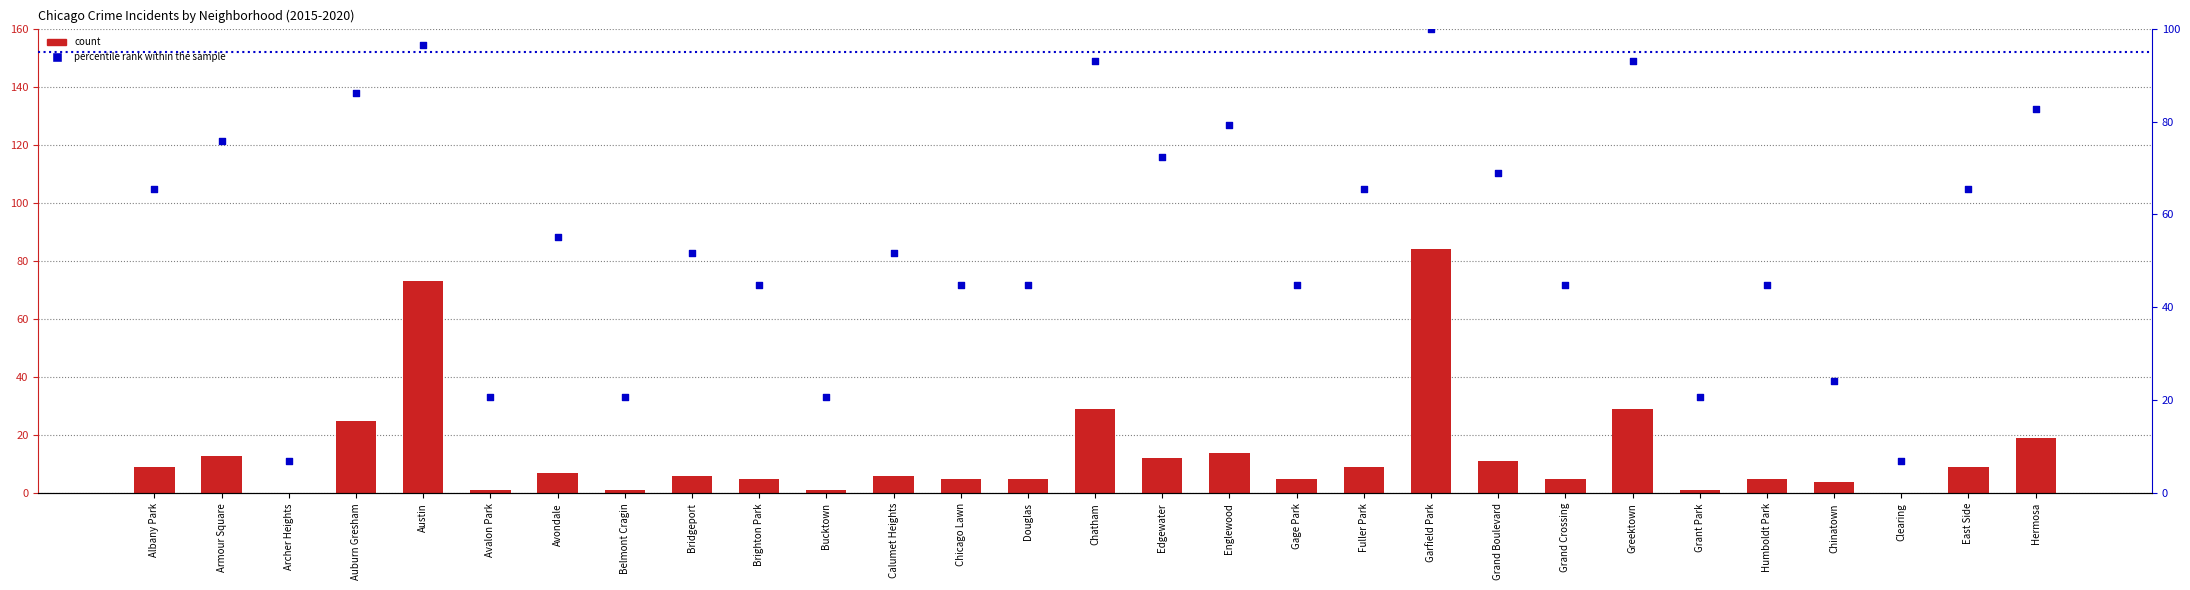

Which series contains the highest Y value?

percentile rank within the sample